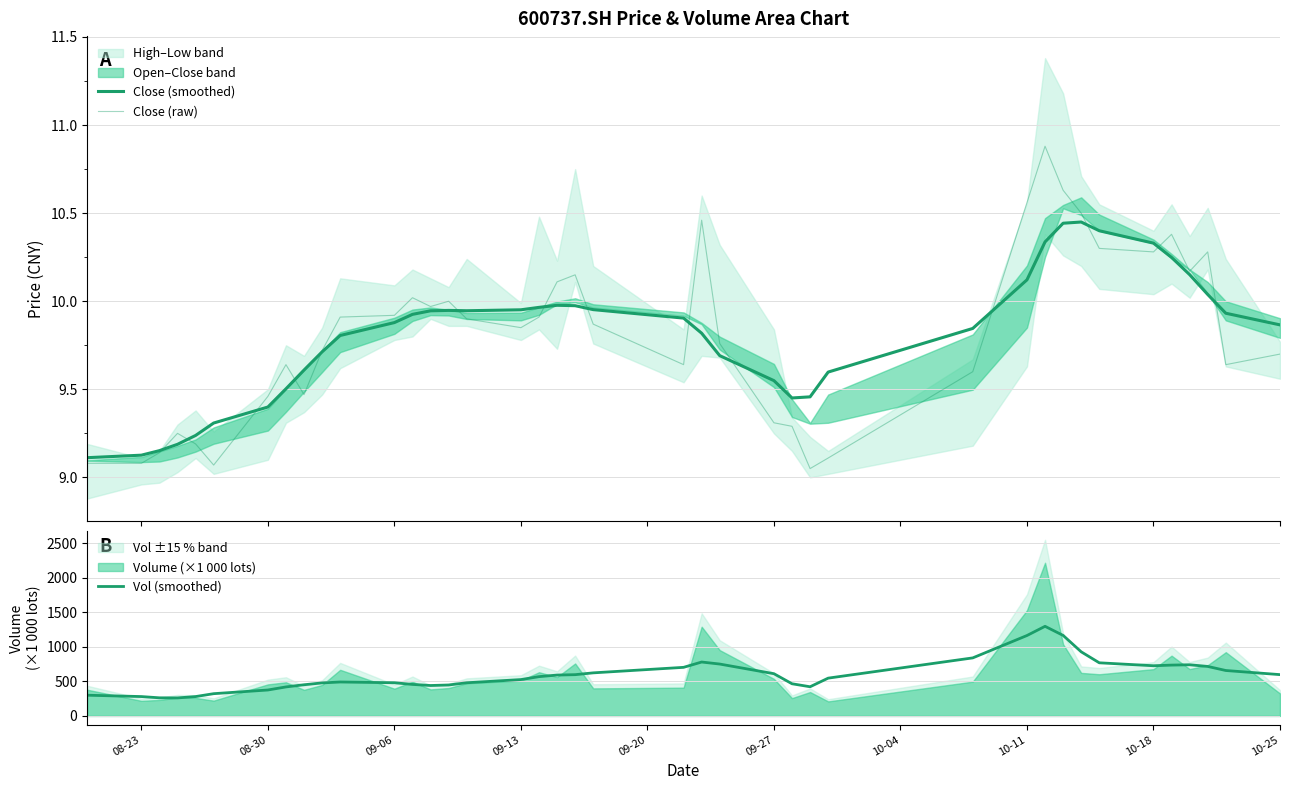

True or false: Vol (smoothed) and Close (smoothed) cross at least once.

False